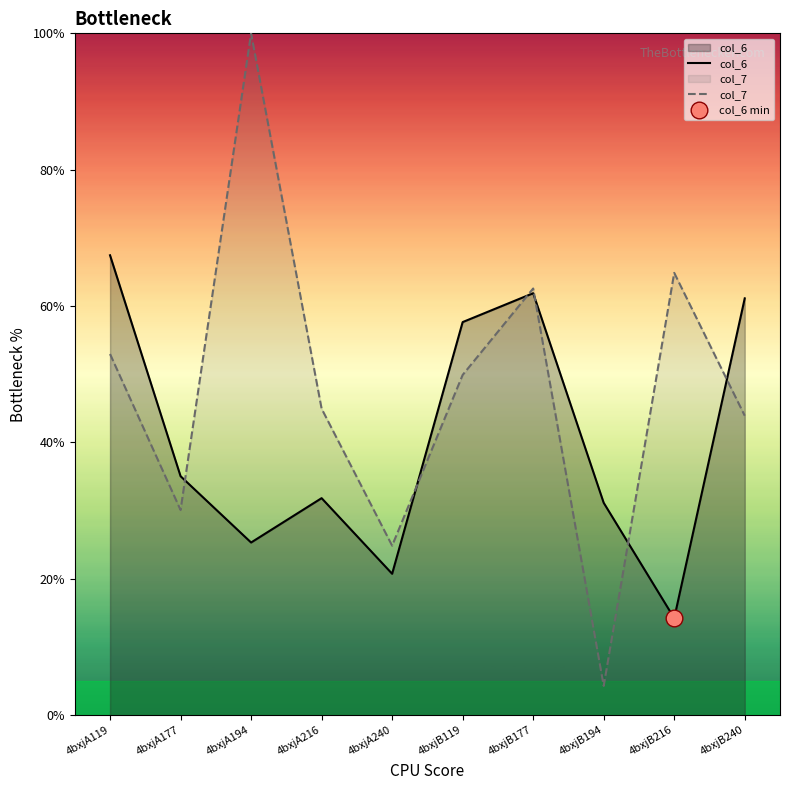

What is the smallest value displayed?

4.3